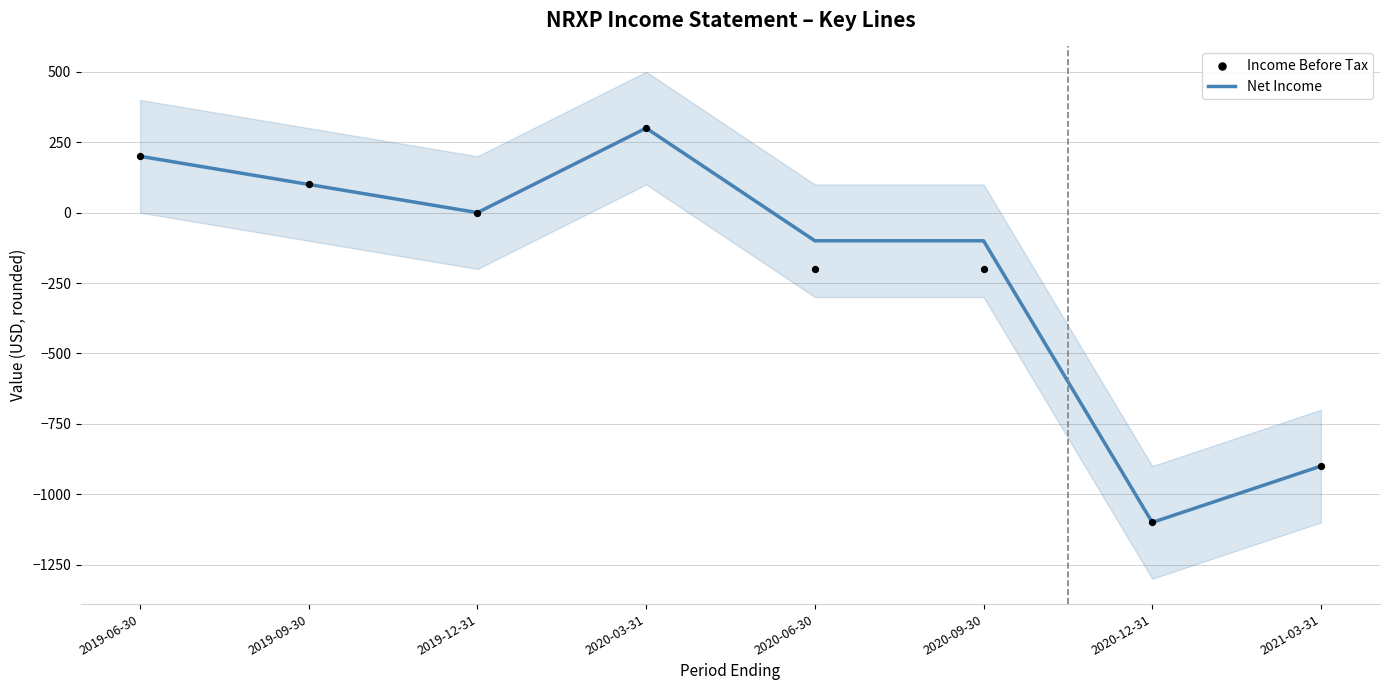

Which series has the widest spread of Y values?

Net Income